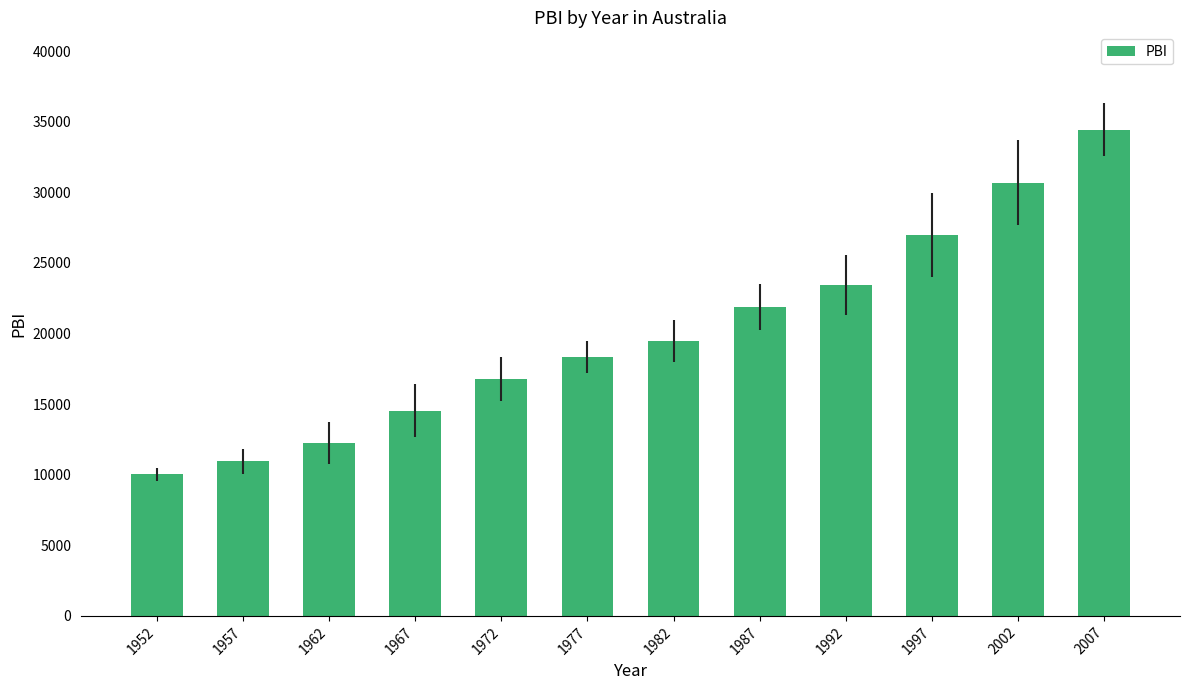

What is the change in value from 1967 to 1987?

+7362.8